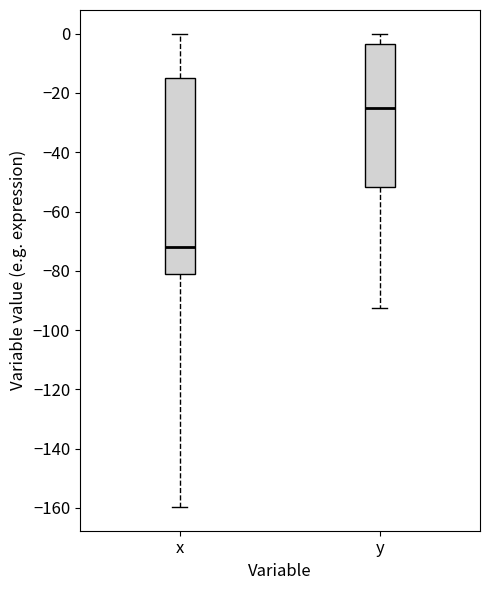

Which box's median line is the lowest?

x